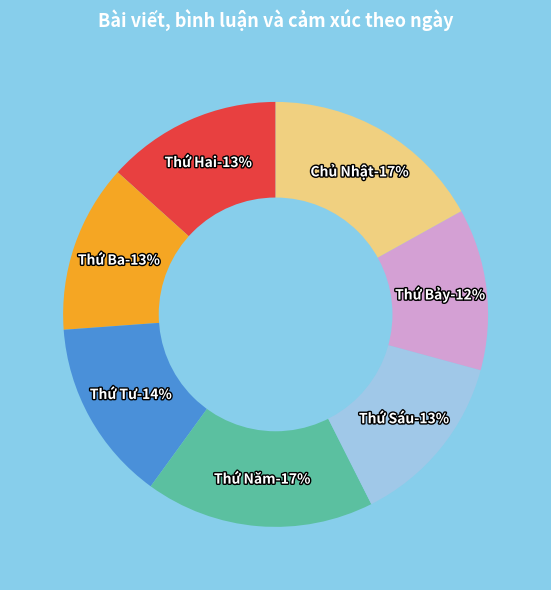

Is there any slice that represents more than half of the pie?

No